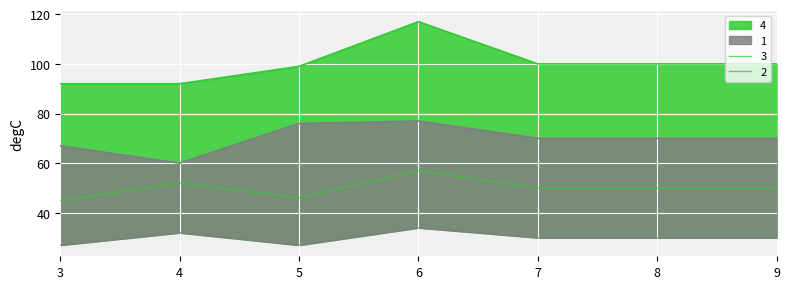

Rank the series at 8 from lowest to highest value.

2, 3, 1, 4